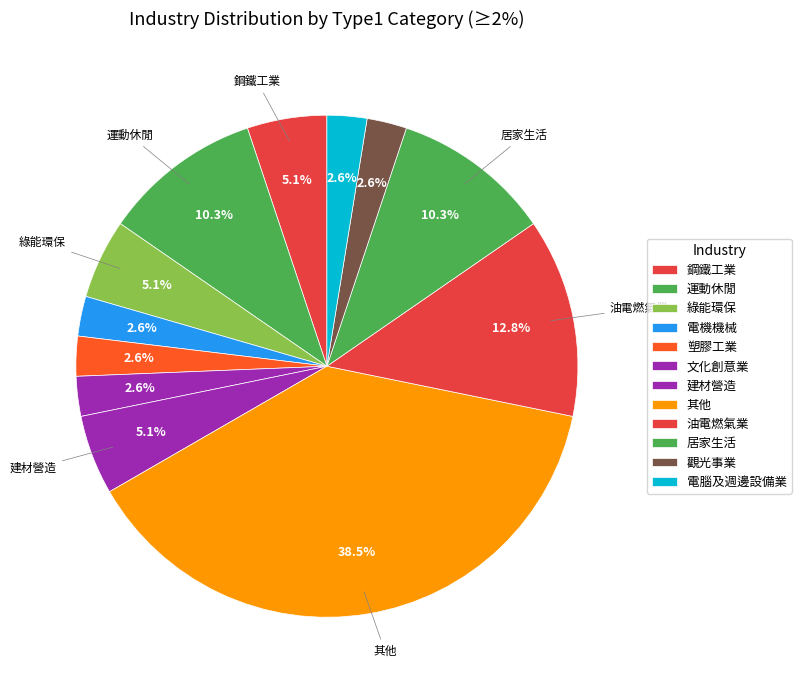

Which slice is the smallest?

電機機械